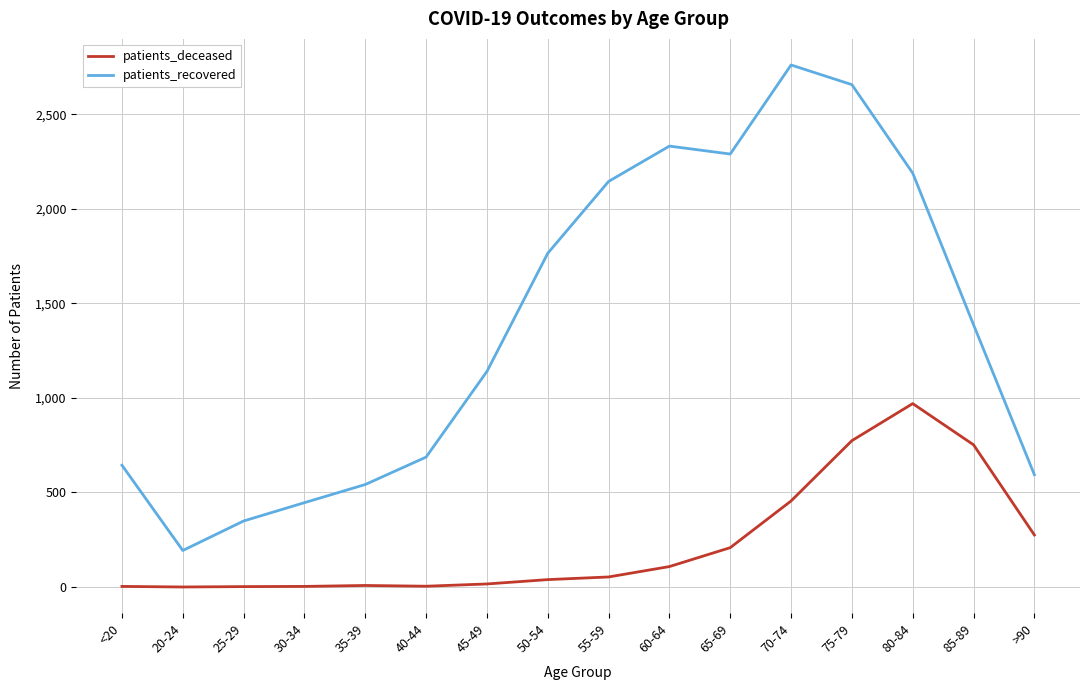

List the series in order of their peak value, lowest first.

patients_deceased, patients_recovered